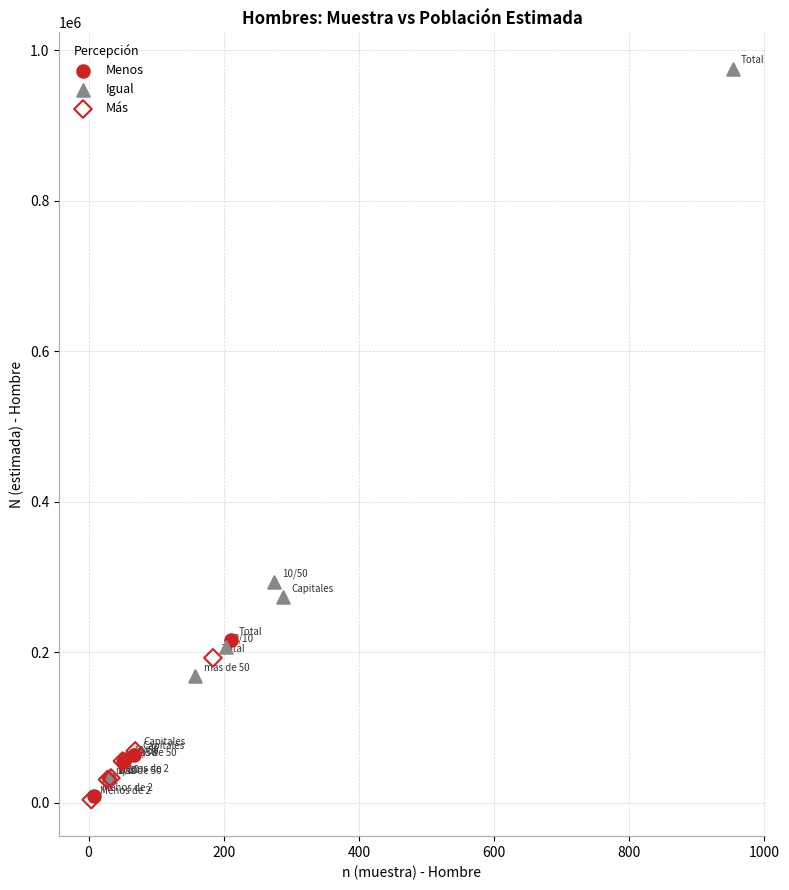

Which series has the largest Y range (max minus min)?

Igual